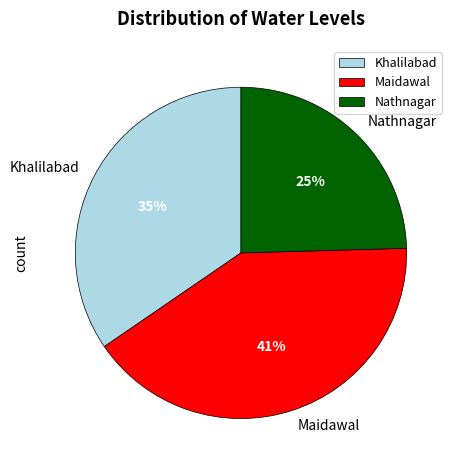

Rank the categories by value from highest to lowest.

Maidawal, Khalilabad, Nathnagar